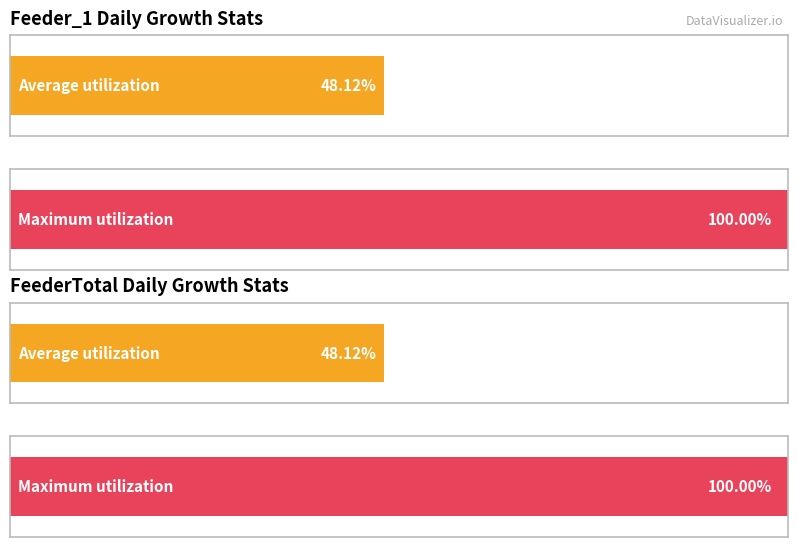

How many distinct data groups are displayed?

2